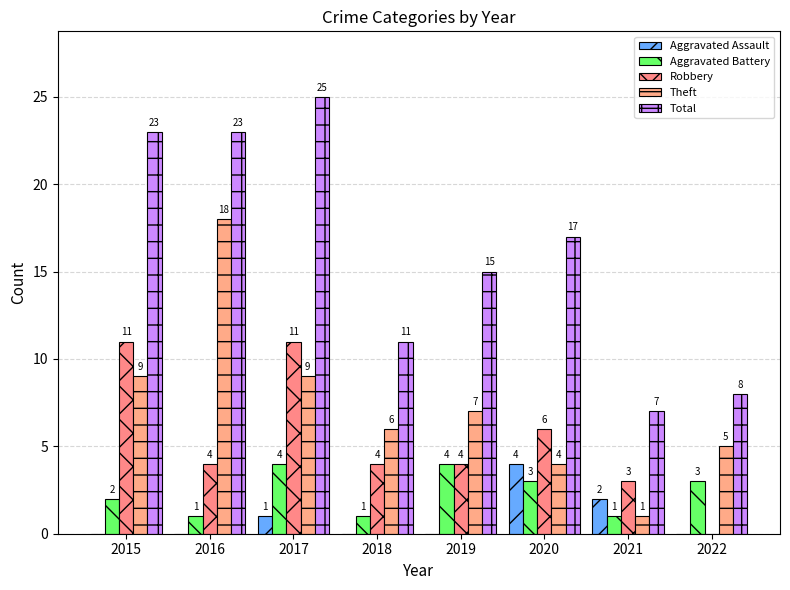

List the series in order of their peak value, lowest first.

Aggravated Assault, Aggravated Battery, Robbery, Theft, Total